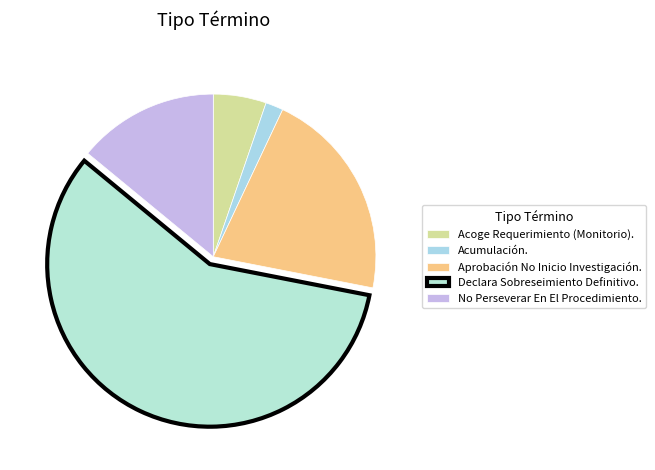

True or false: Acumulación. accounts for 2% of the total.

True